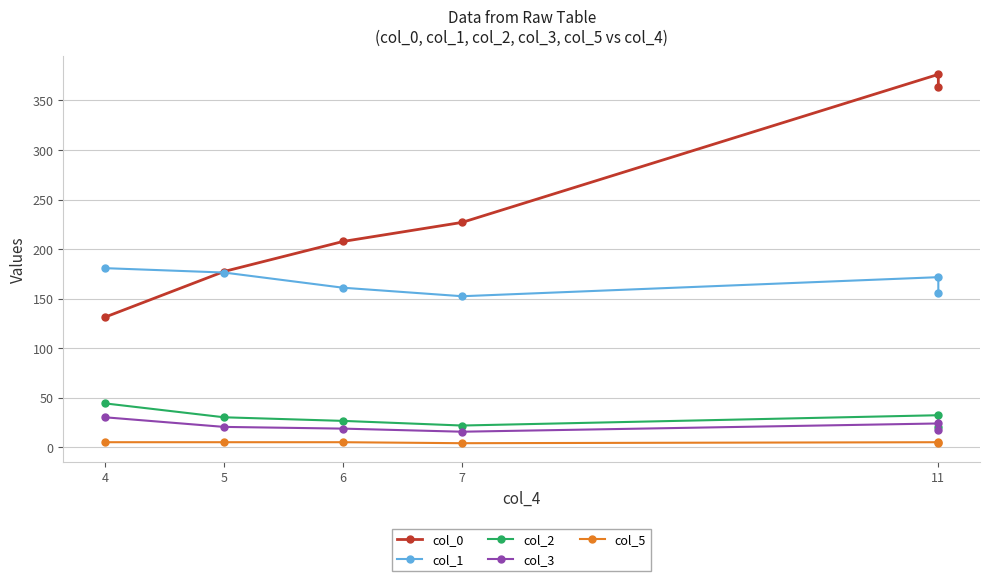

At which label does col_2 first exceed 30?

4